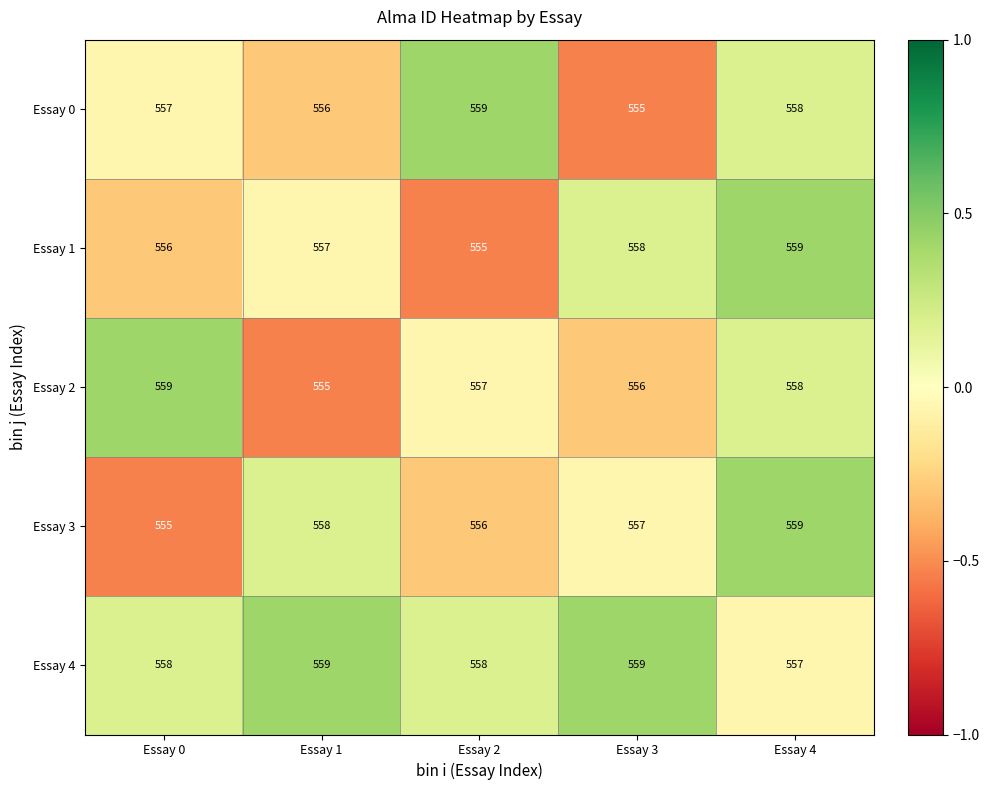

Which series changed the most between Essay 1 and Essay 2?

Essay 0